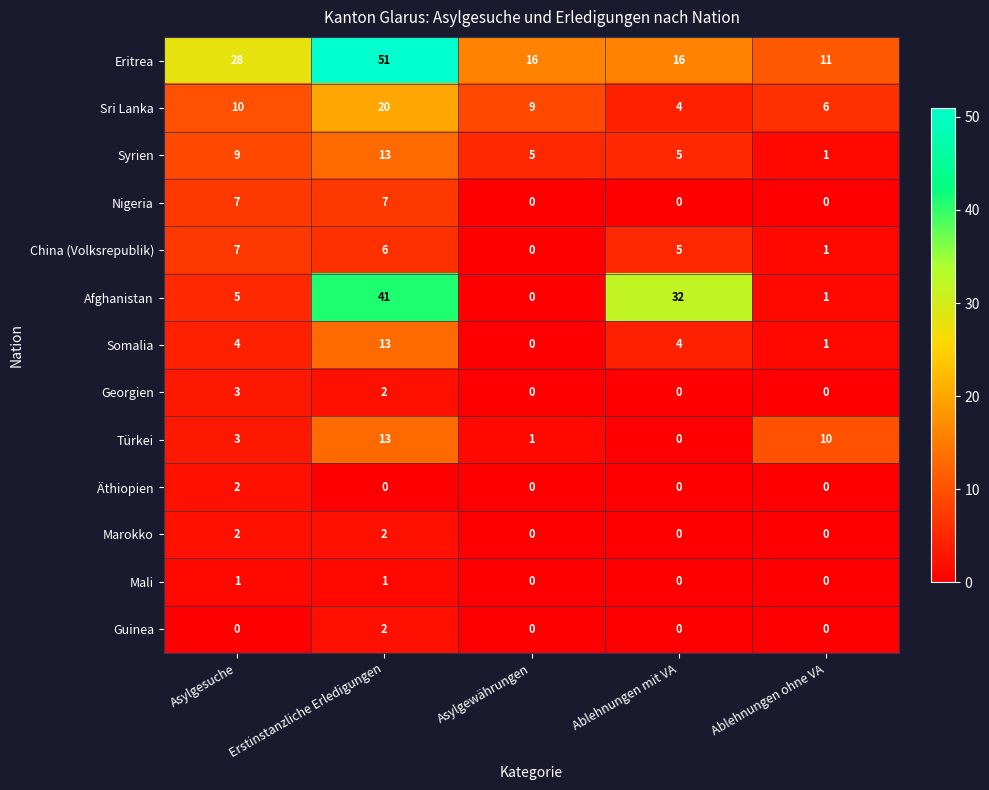

How many Eritrea values are between 16 and 28?

3